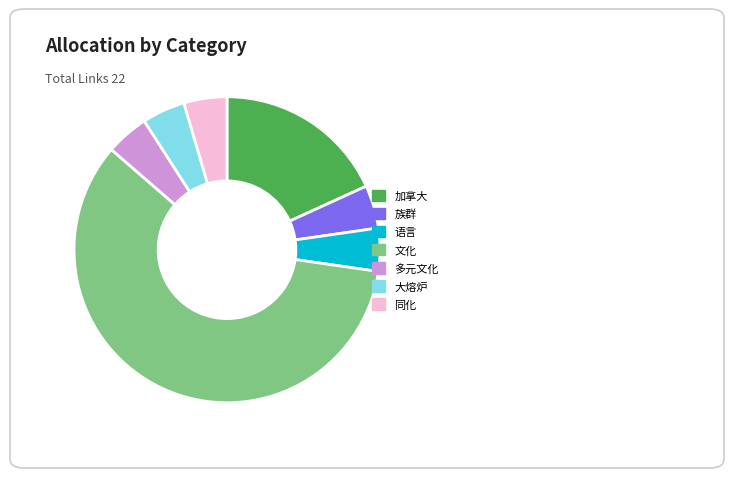

What is the largest slice in the pie chart?

文化